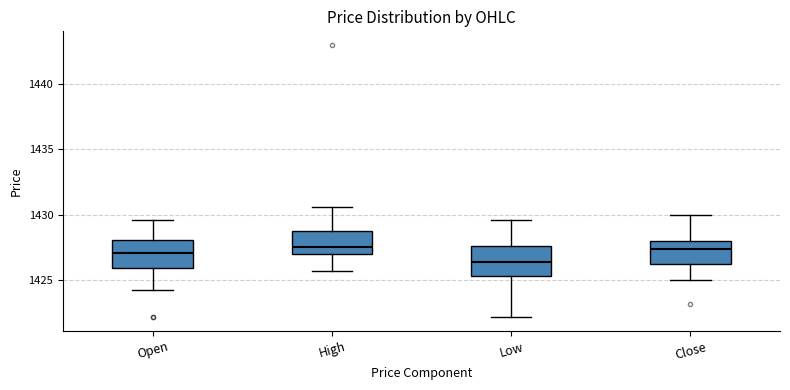

Where is the lower edge of the box for Close on the y-axis? The values are not printed on the chart, so give them approximately, as read against the axis.

1426.0